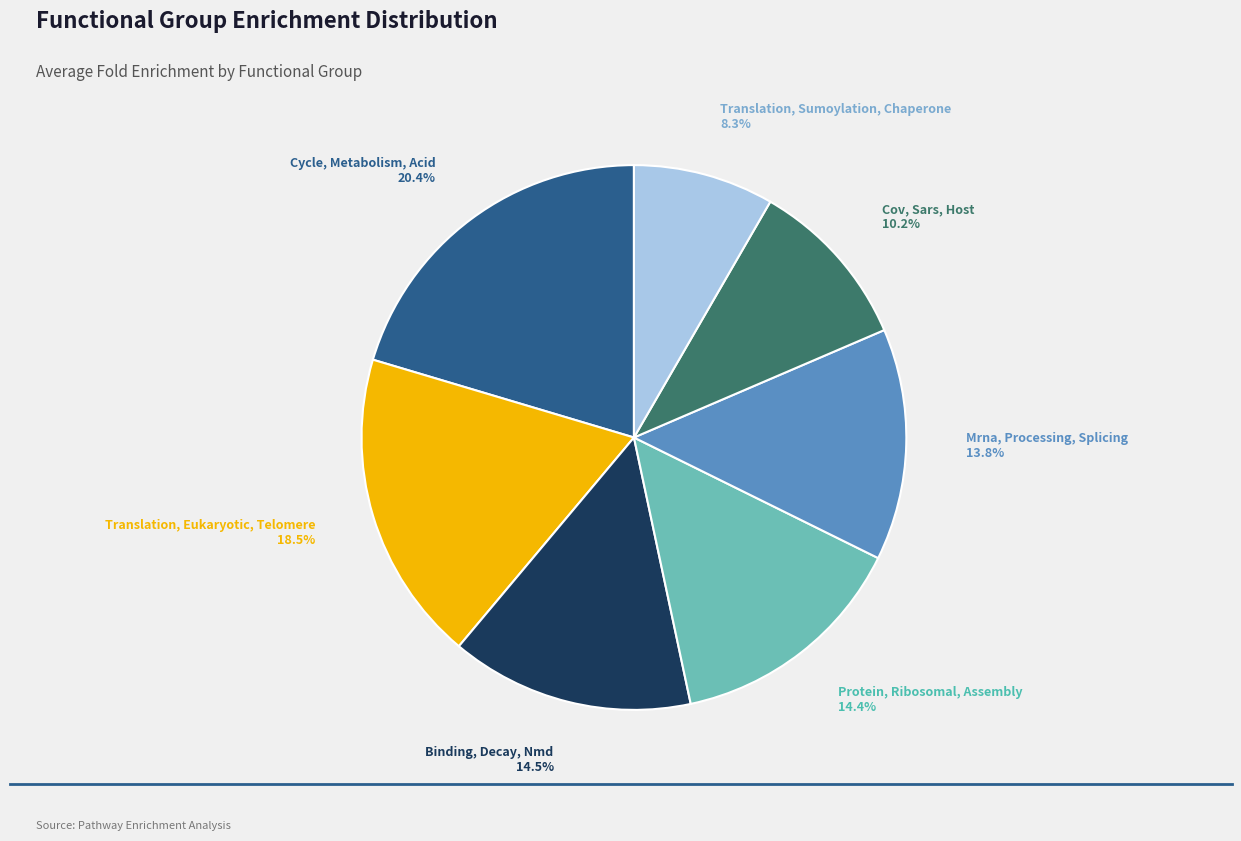

To the nearest percent, what is the difference between the largest and smallest slice percentages?

12%